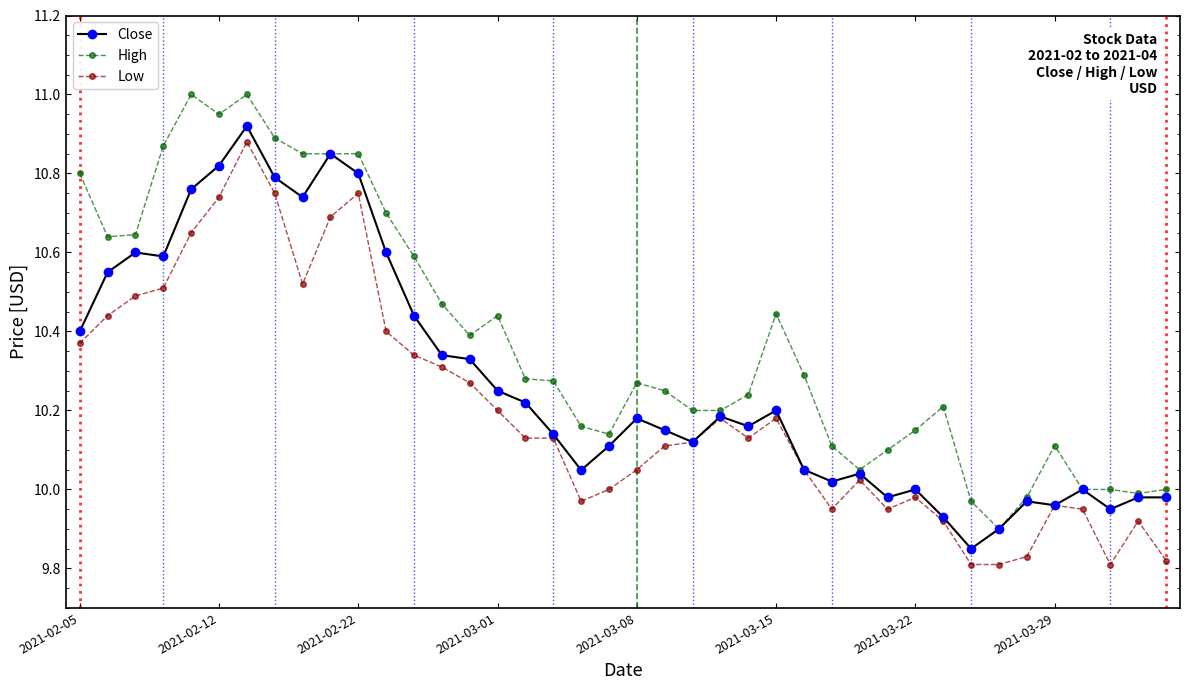

Is this an area chart (filled region under the line)?

No